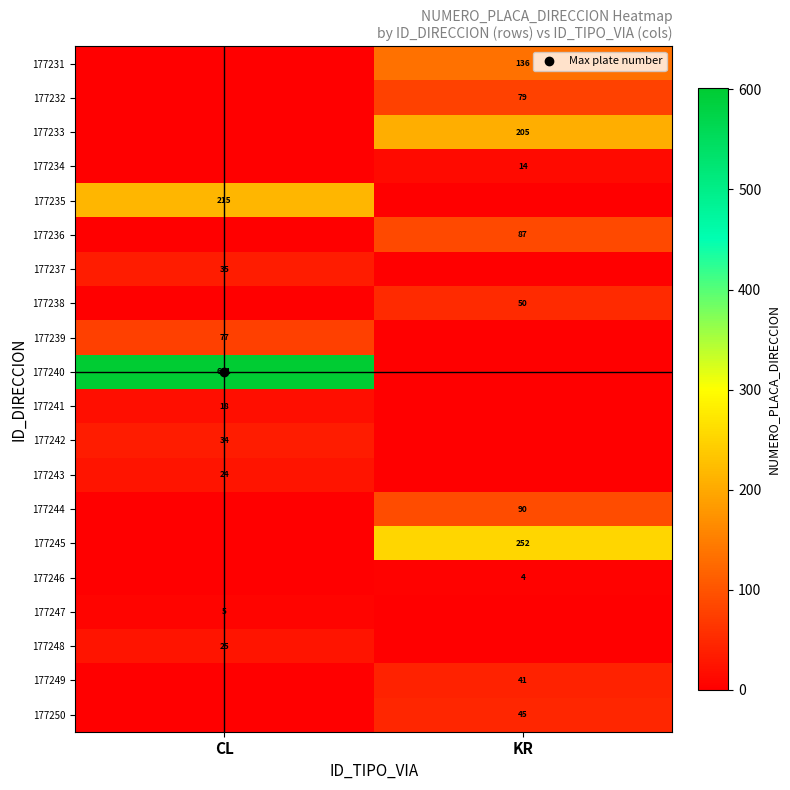

The 177250 series shows 45 at KR. True or false?

True